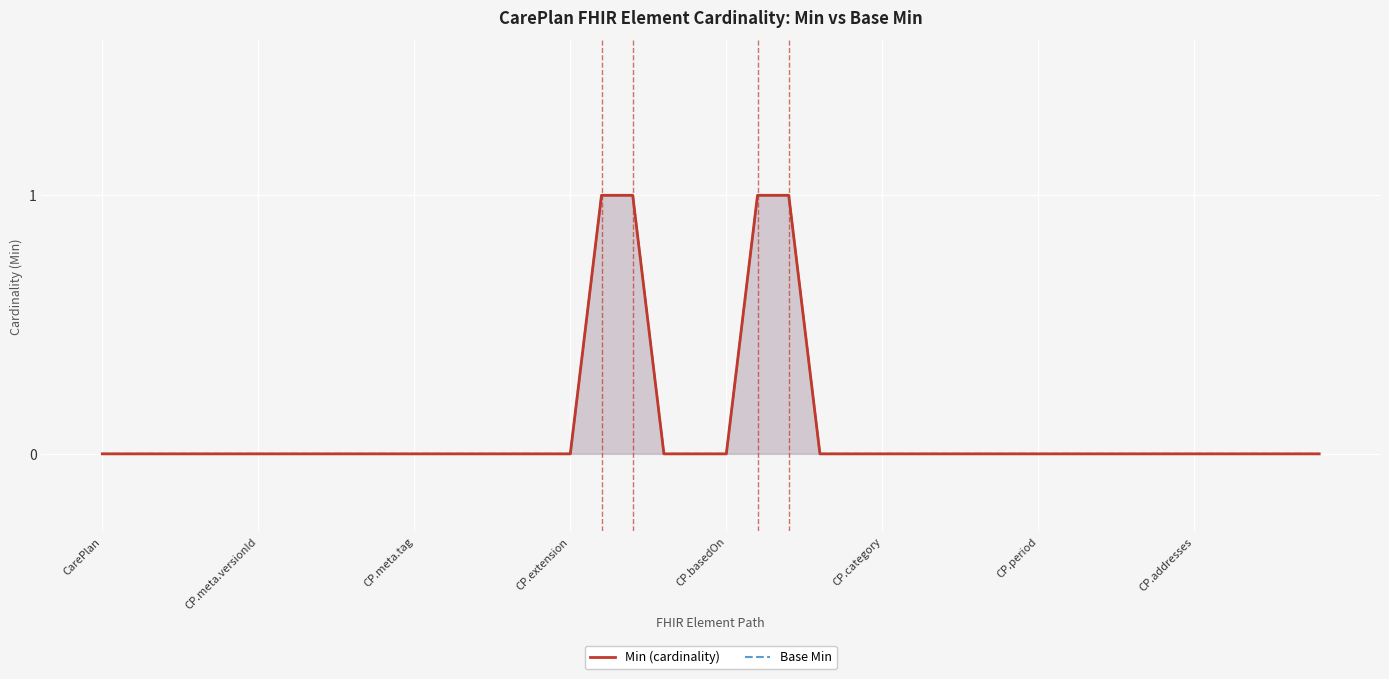

What is the greatest value displayed?

1